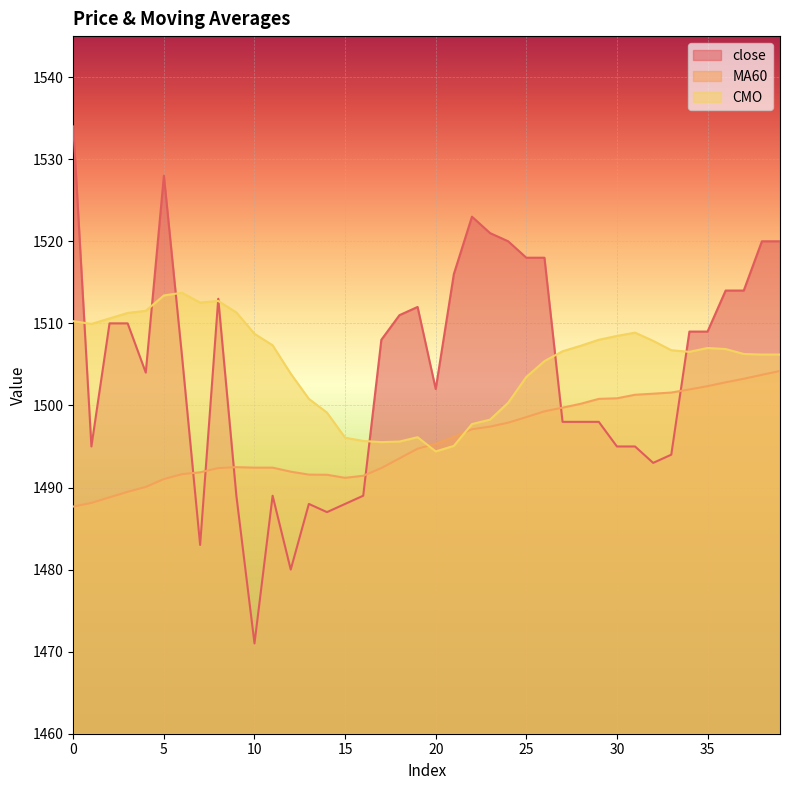

Which series changed the most between 8 and 21?

CMO